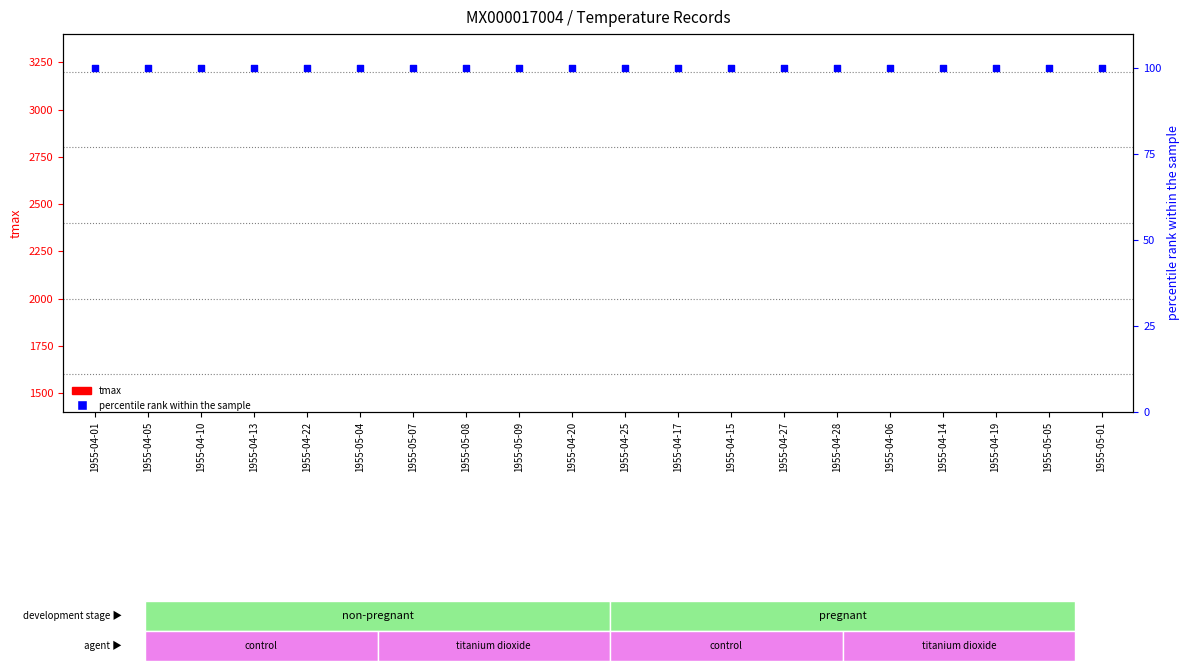

At which category is the sum across all series the highest?

1955-04-10